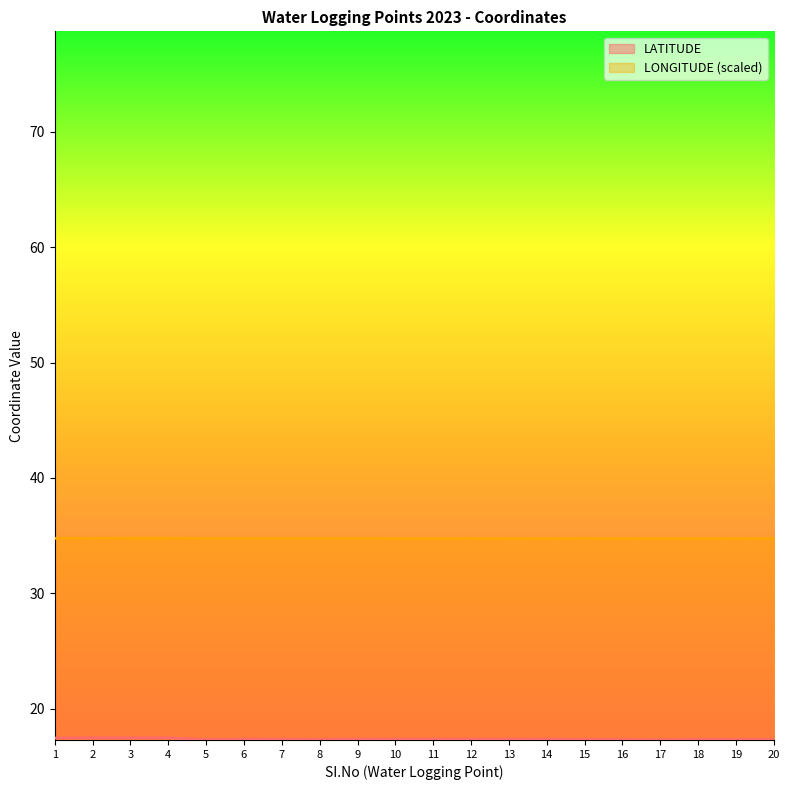

The LONGITUDE series shows 22.1 at 19. True or false?

False